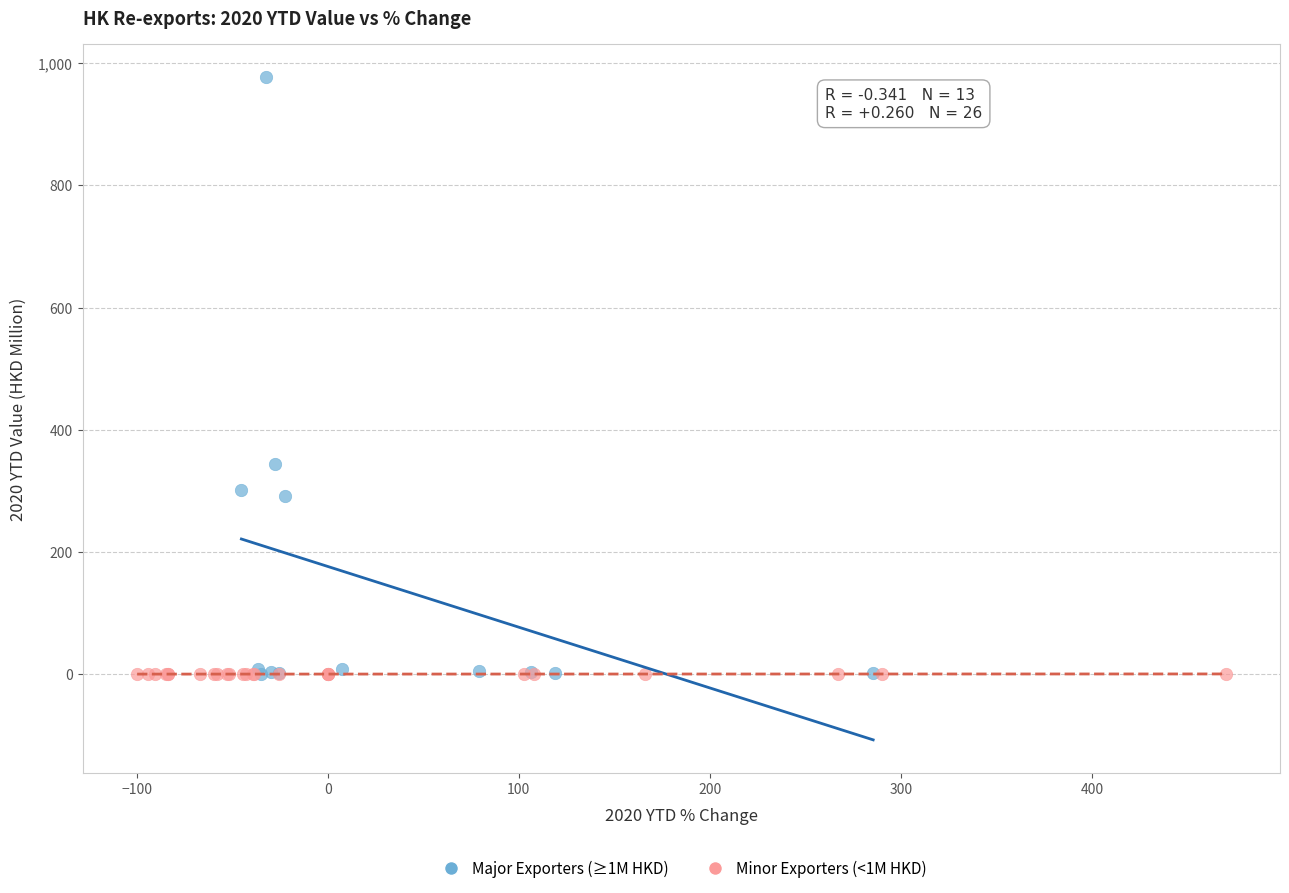

Which series reaches the maximum Y coordinate?

Major Exporters (≥1M HKD)